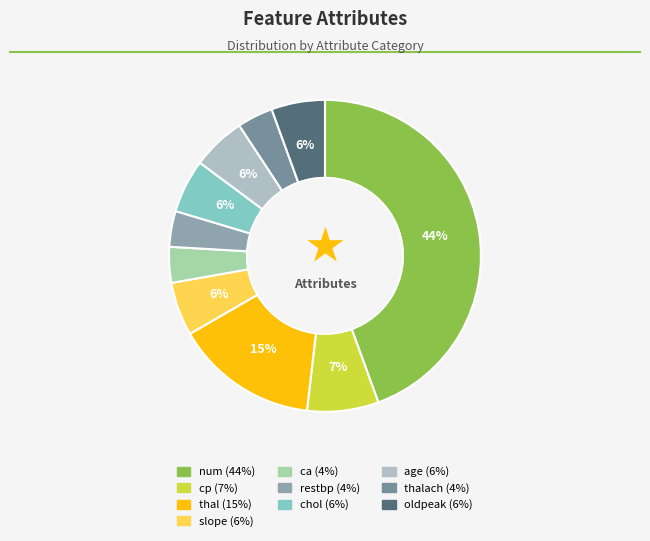

Count the number of slices in the pie.

10